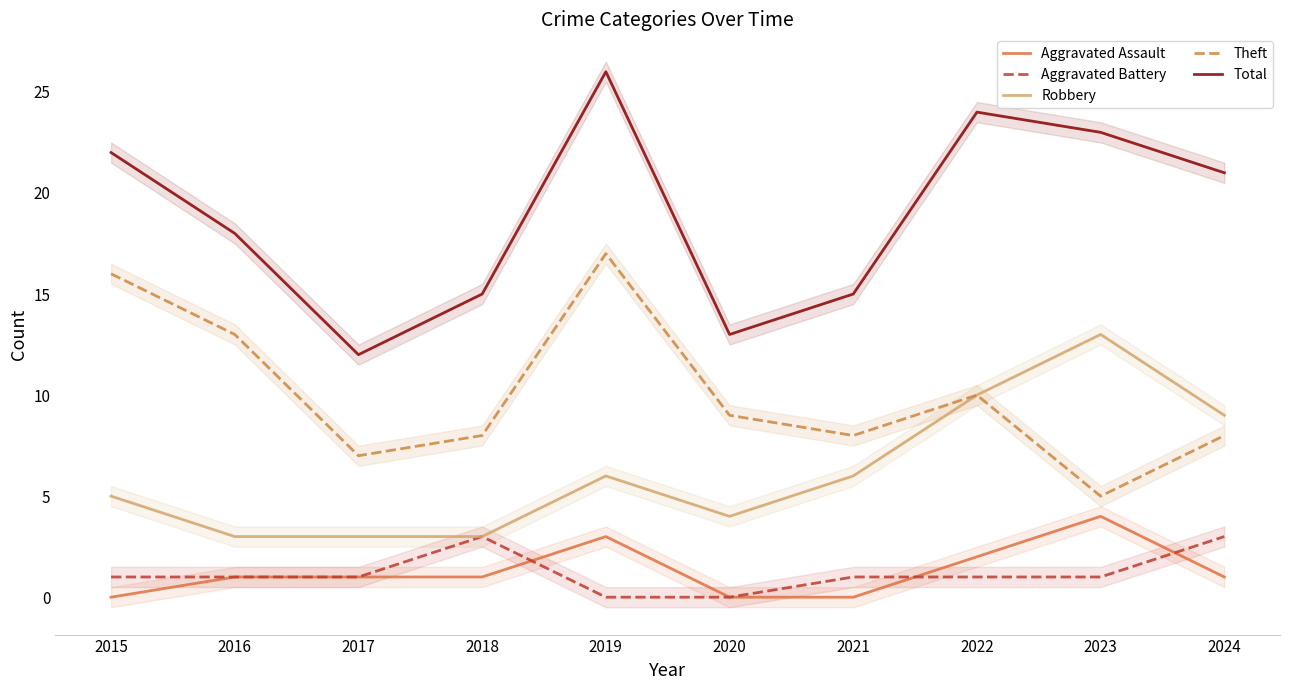

What is the total value across all series at 2018?

30